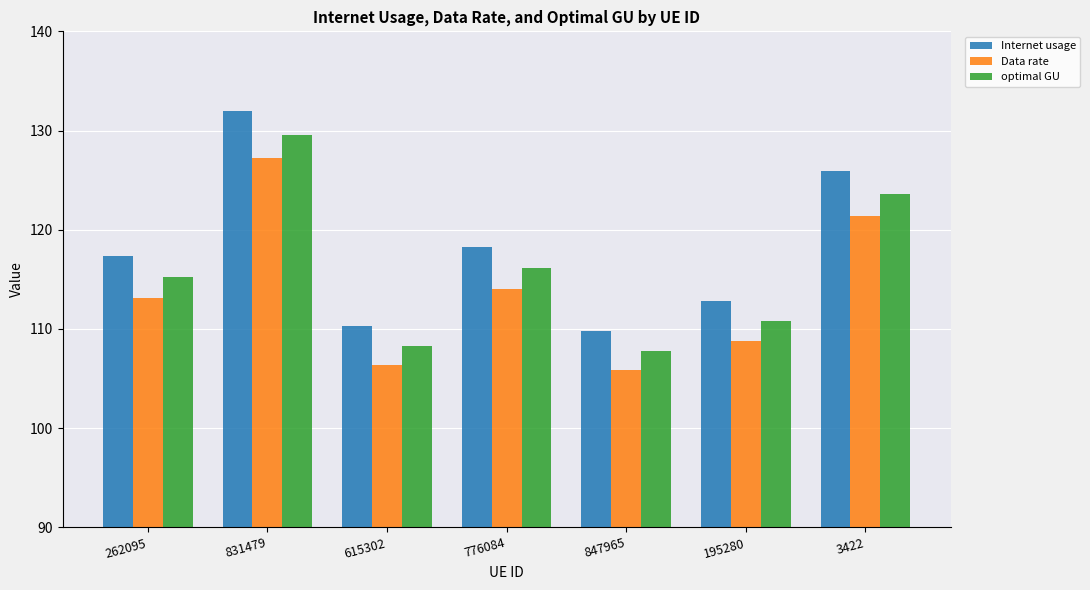

What is the maximum value for optimal GU?

129.6